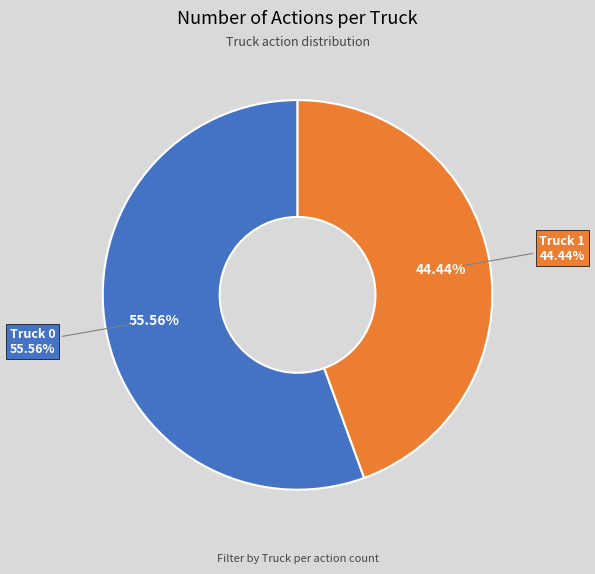

True or false: Truck 1 accounts for 44% of the total.

True